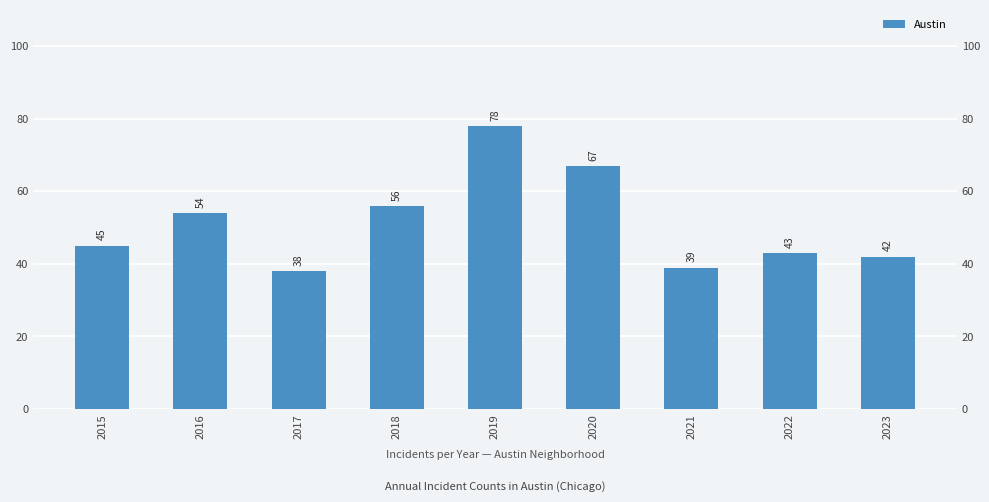

Reading right to left, what are all the values shown in this chart?

2023=42	2022=43	2021=39	2020=67	2019=78	2018=56	2017=38	2016=54	2015=45